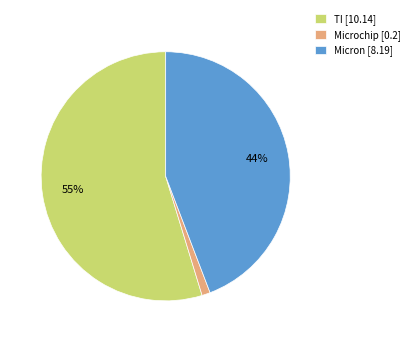

What percentage is the Microchip [0.2] slice, to the nearest percent?

1%